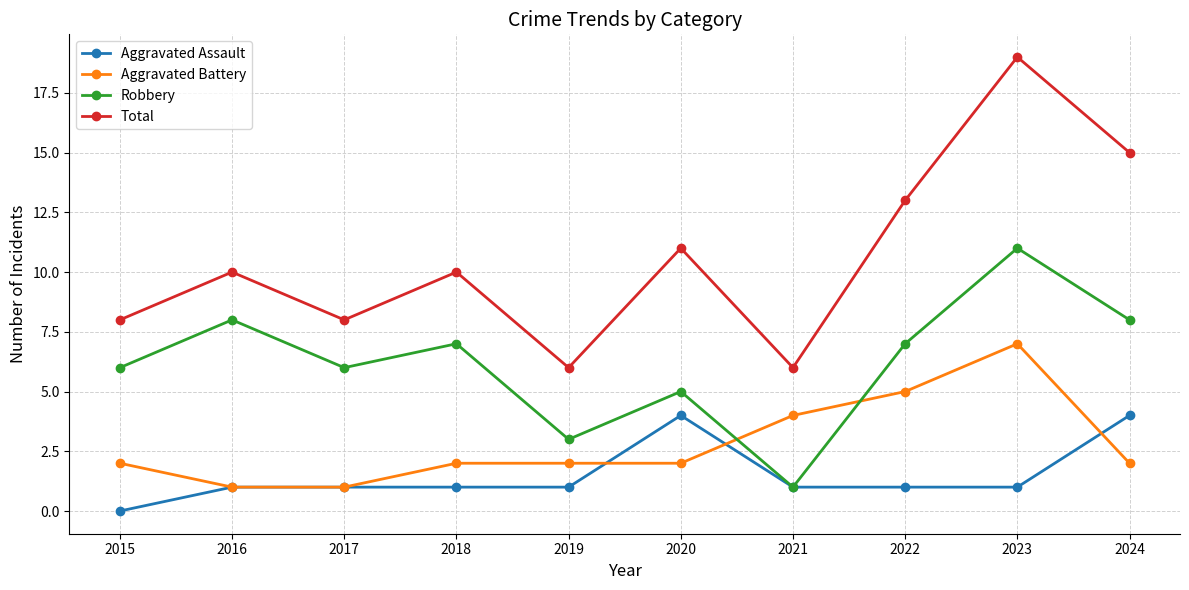

In Robbery, how many points are lower than both neighbors (excluding endpoints)?

3